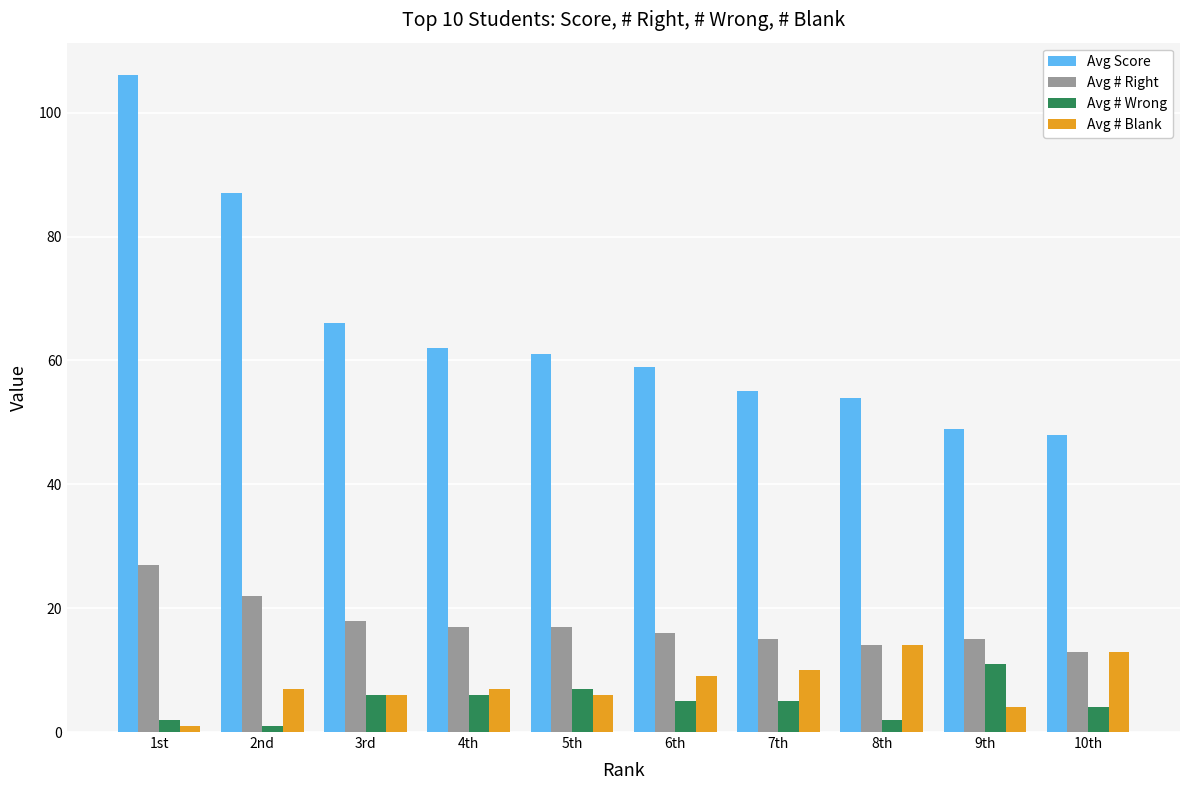

What is the label of the 1st bar from the left?

1st